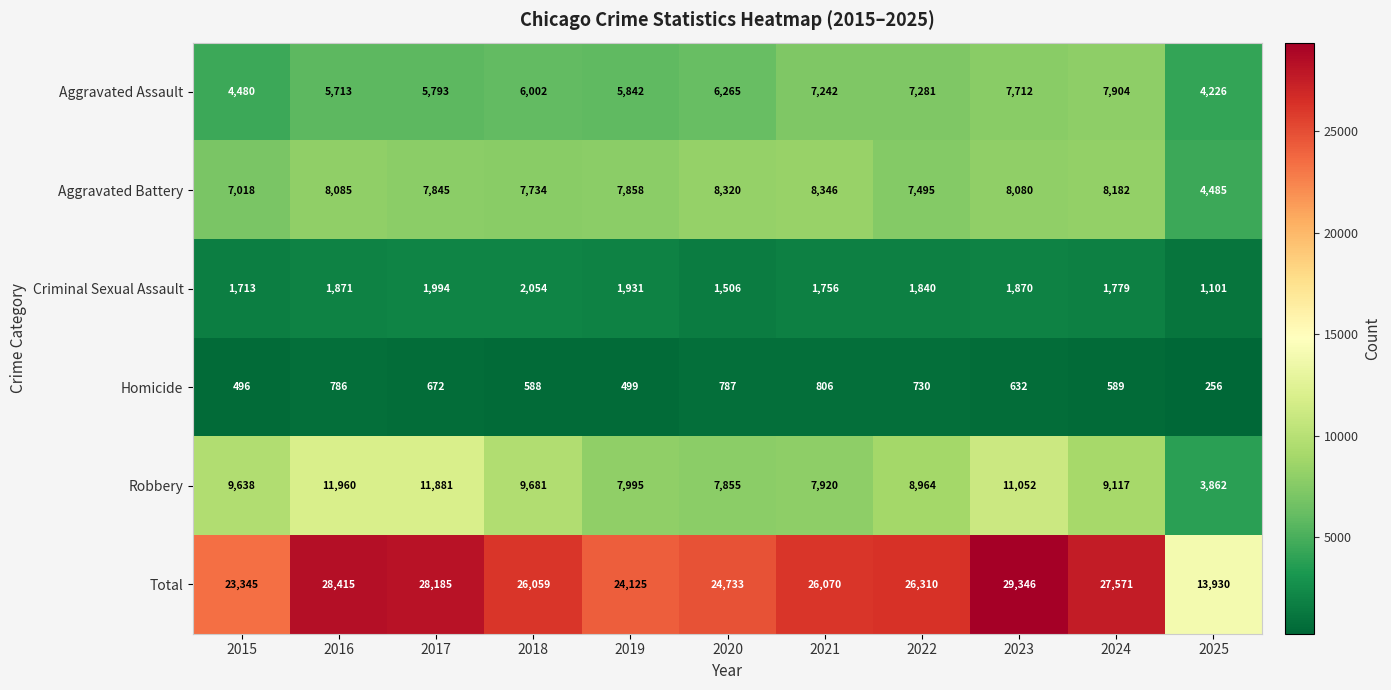

What is the difference between the highest and lowest values at 2020?

23946